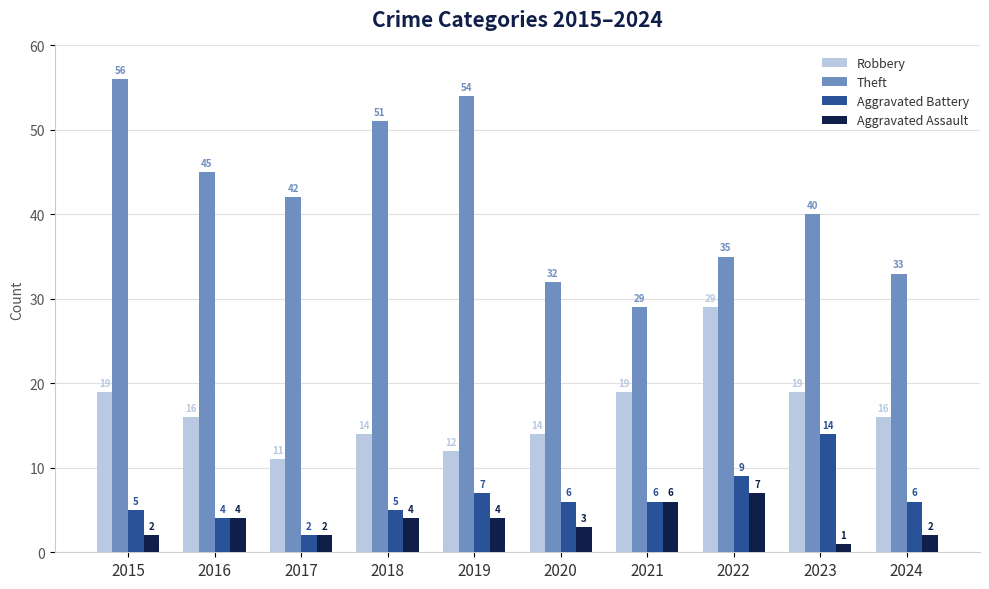

How many distinct data groups are displayed?

4